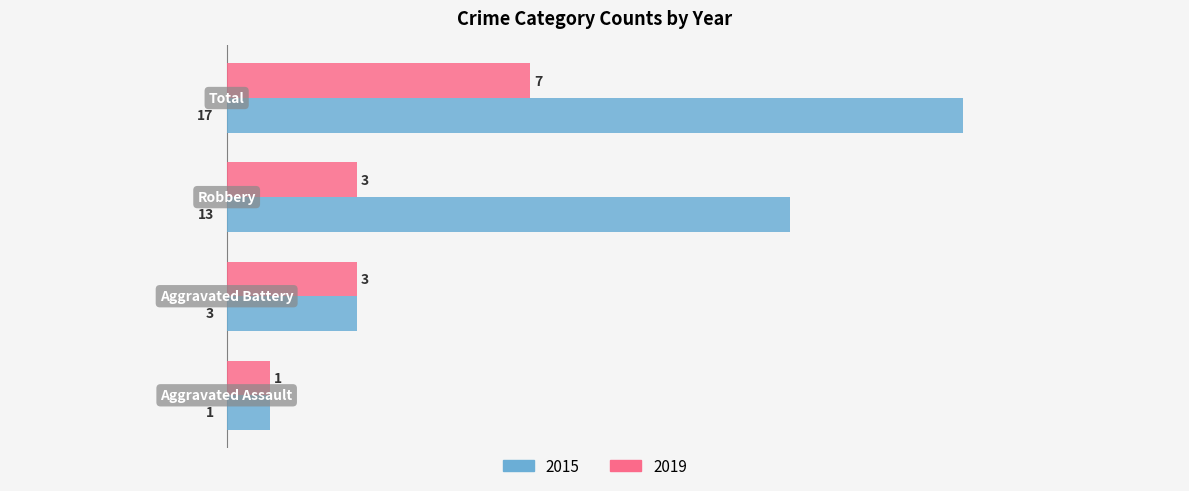

What is the difference between the maximum and minimum values in the 2015 series?

16